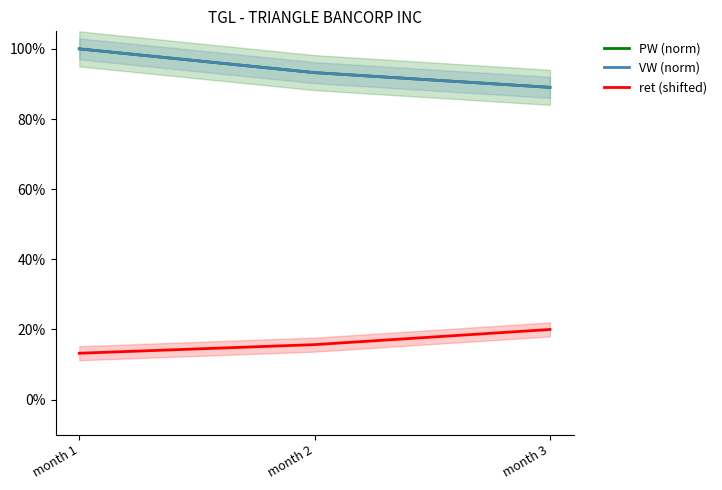

Between month 1 and month 3, which is larger?

month 1